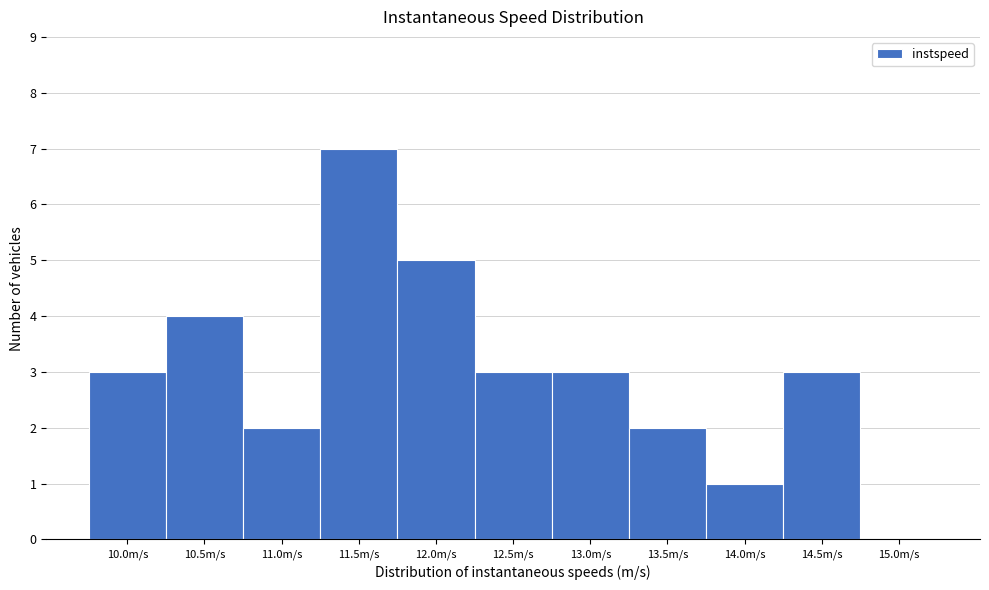

Reading left to right, what are all the values shown in this chart?

10.0m/s=3	10.5m/s=4	11.0m/s=2	11.5m/s=7	12.0m/s=5	12.5m/s=3	13.0m/s=3	13.5m/s=2	14.0m/s=1	14.5m/s=3	15.0m/s=0